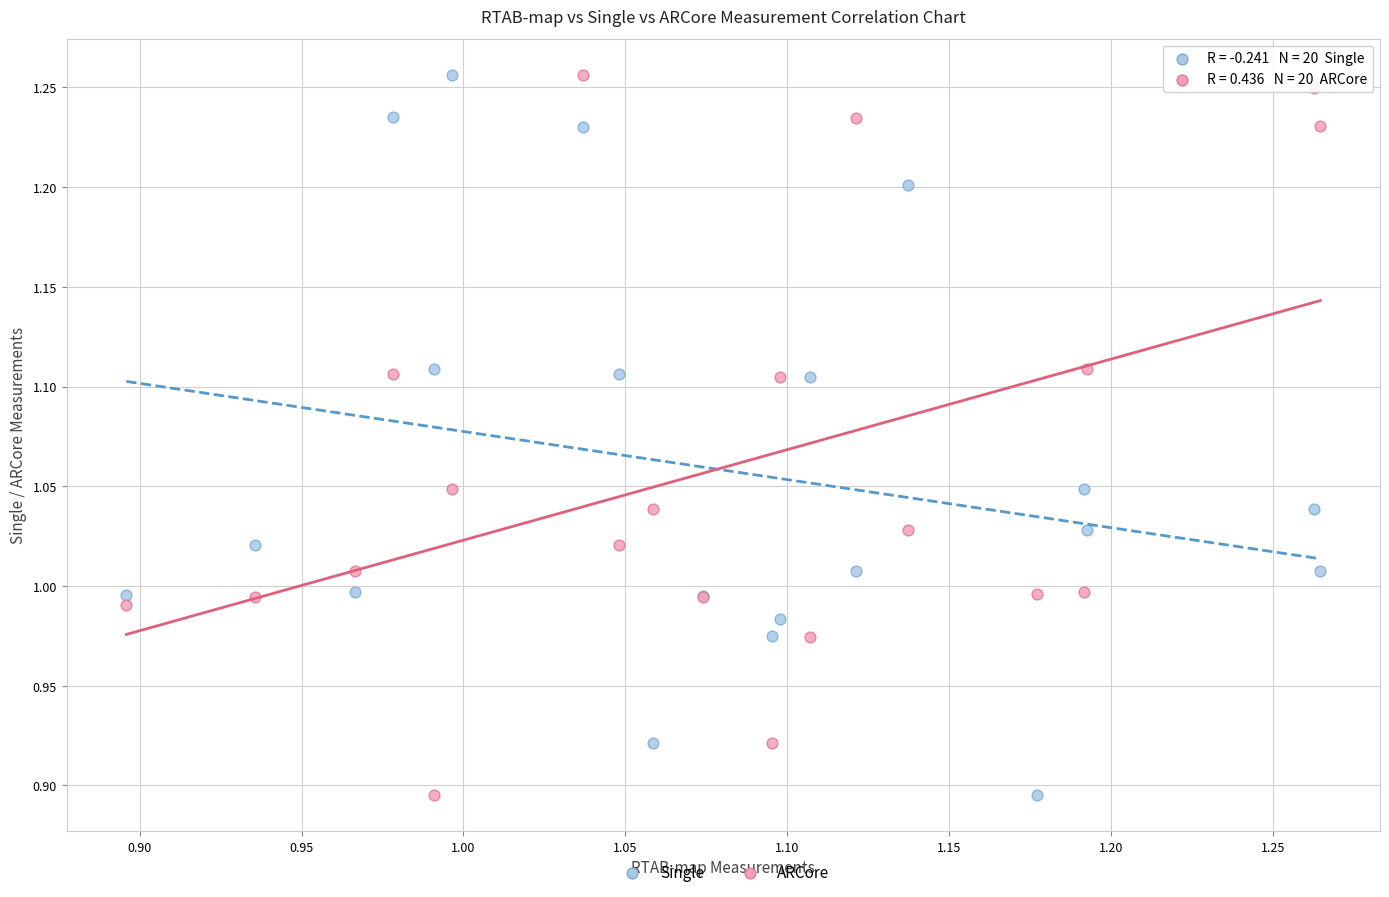

What is the X range (max minus min) for the scatter plot?

0.4